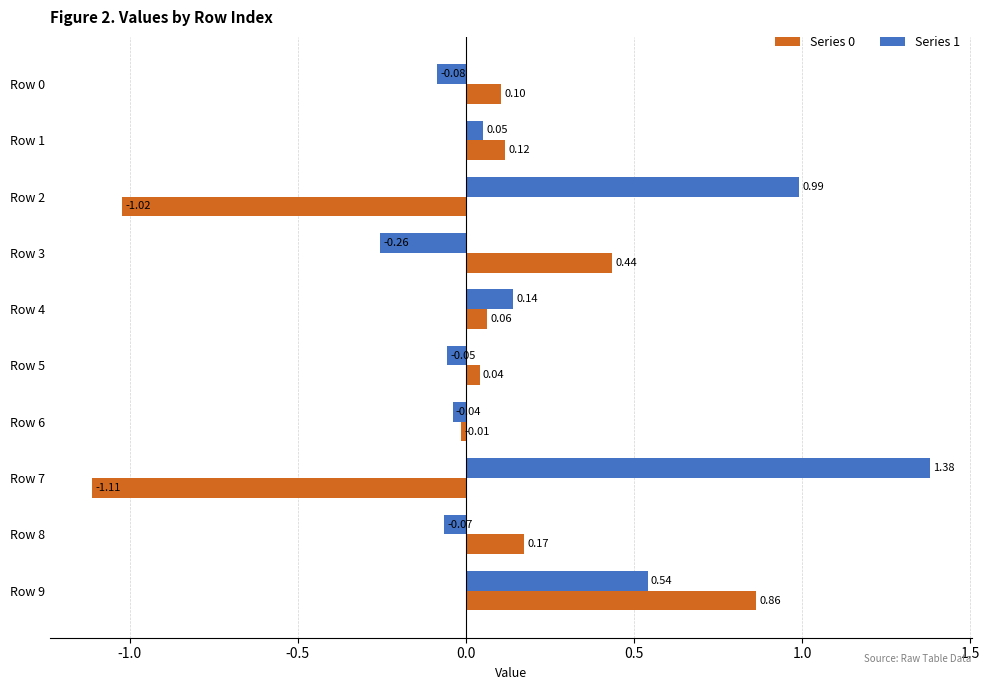

Where is Series 0 nearest to the value 0?

Row 6